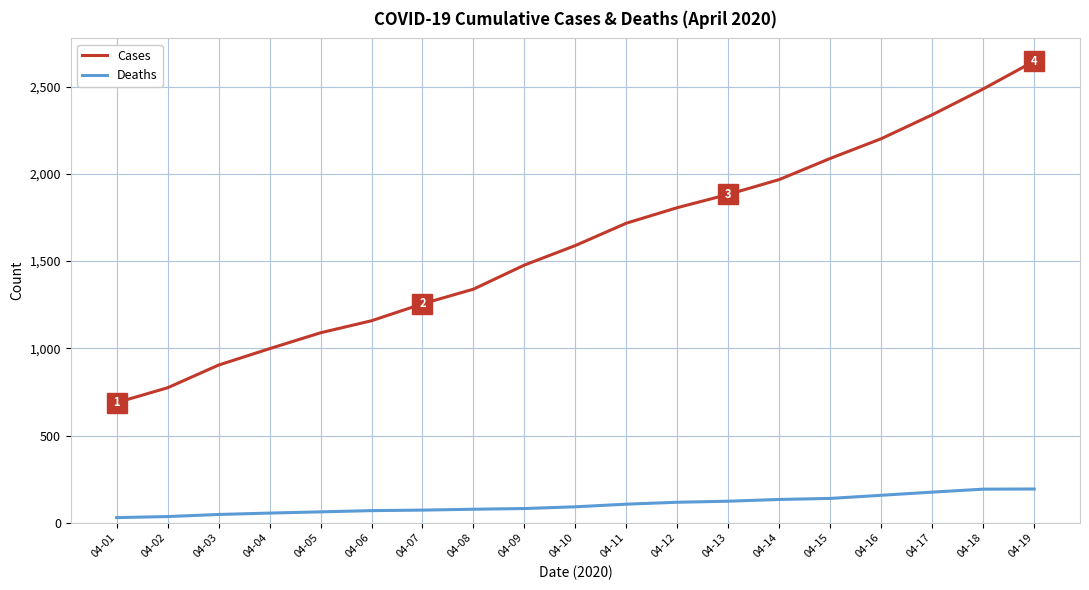

True or false: Deaths and Cases cross at least once.

False